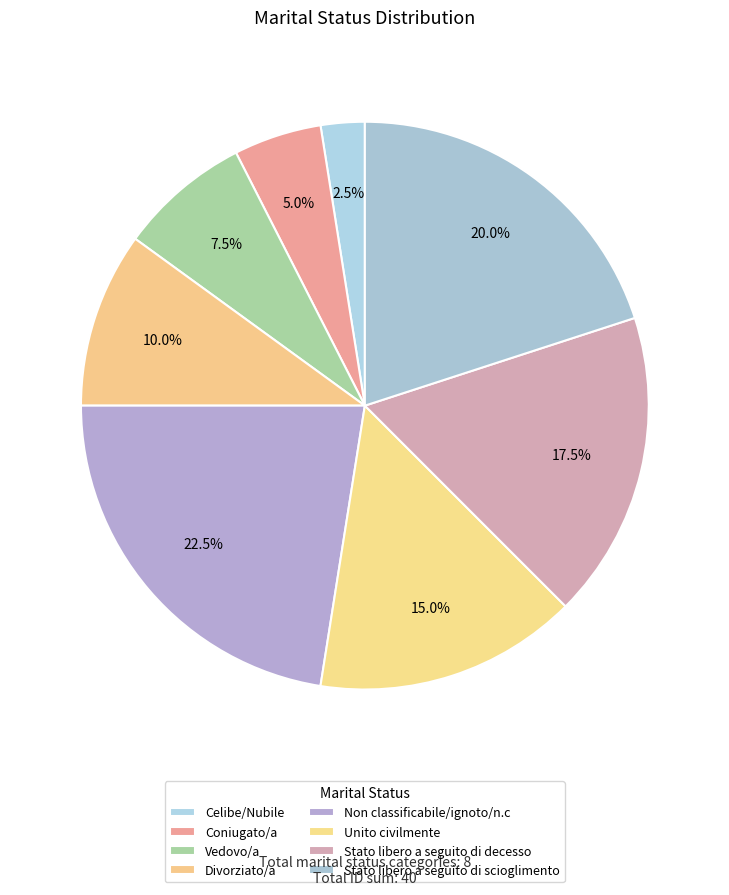

Does Vedovo/a account for over 50% of the chart?

No